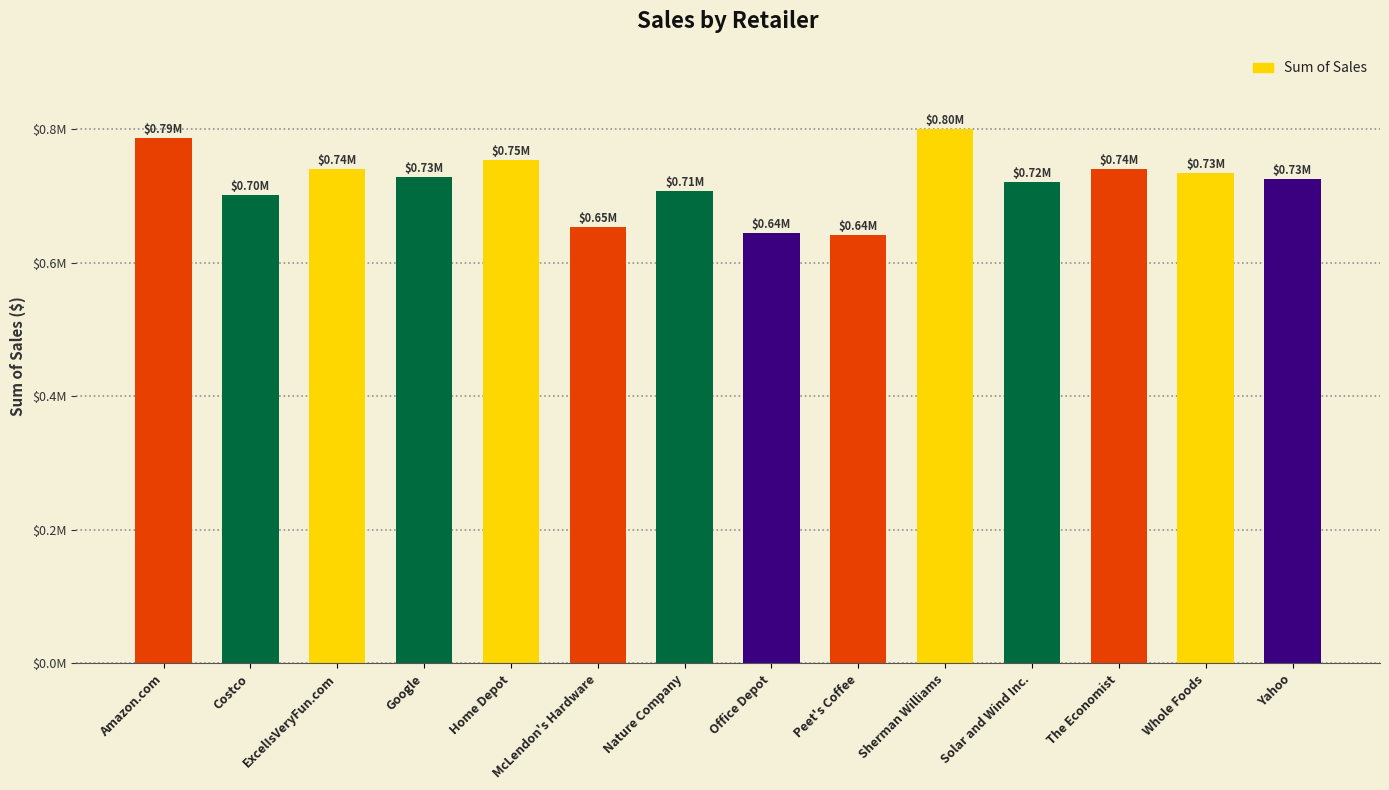

Are the bars grouped side by side (vs. stacked)?

No